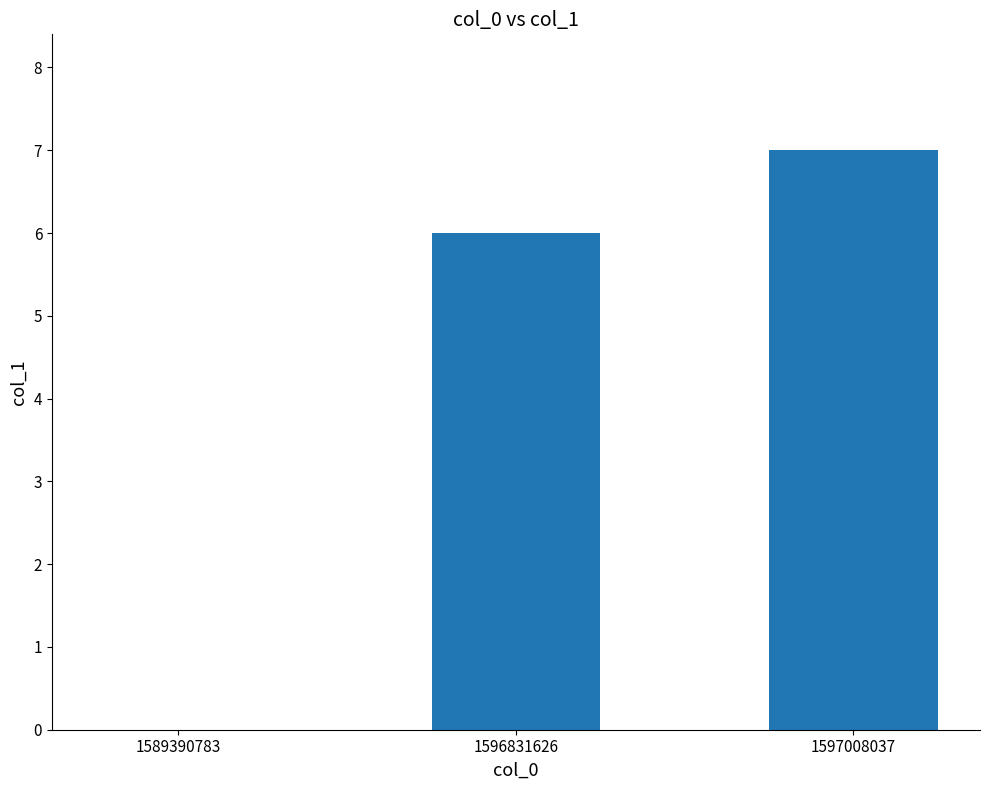

How many values are between 0 and 7?

3